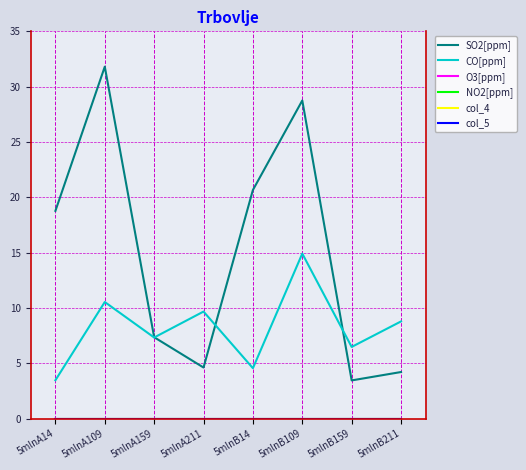

At how many categories does at least one series exceed 26?

2